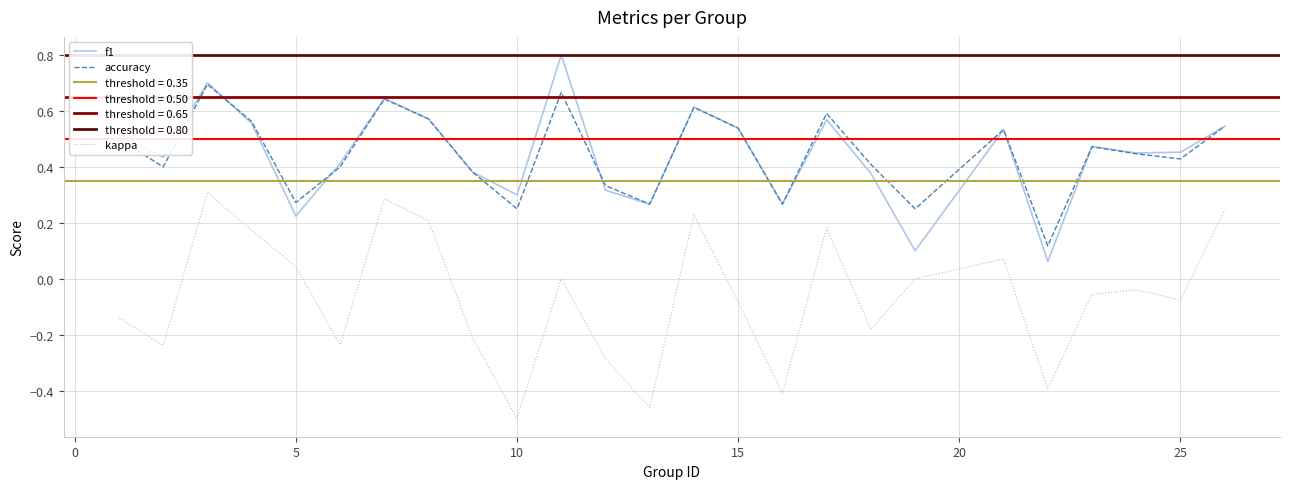

True or false: accuracy and kappa cross at least once.

False